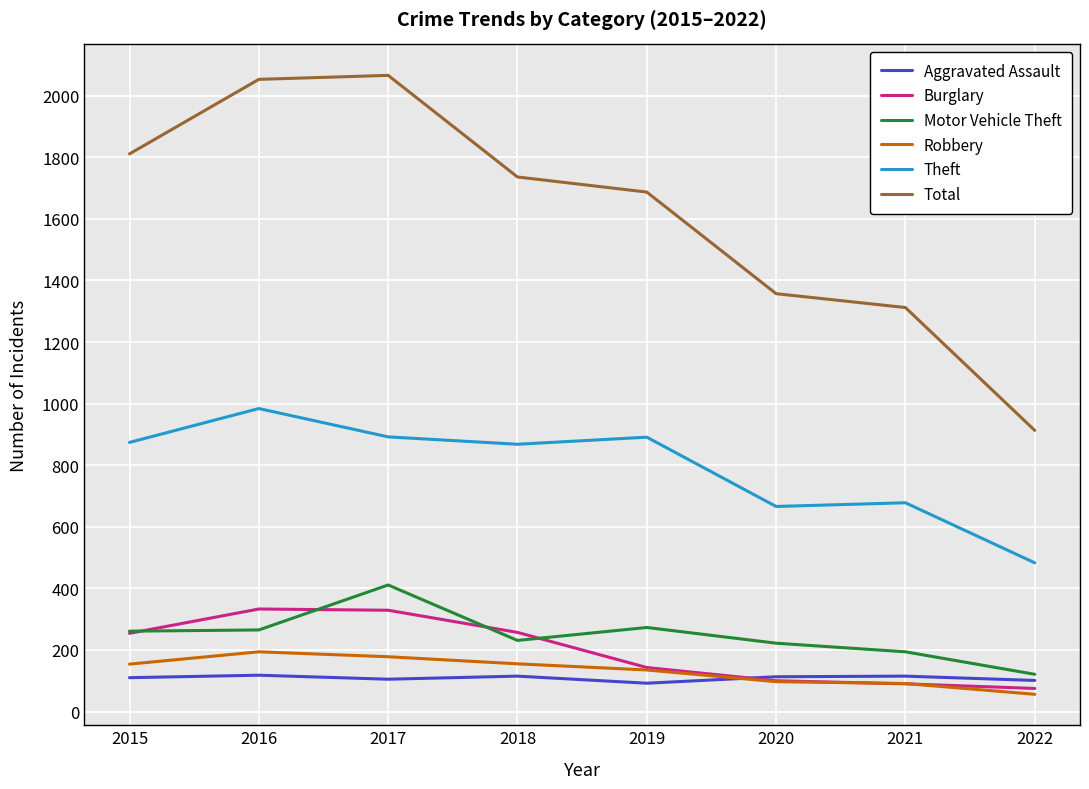

Is the value of Burglary at 2015 greater than the value of Total at 2016?

No